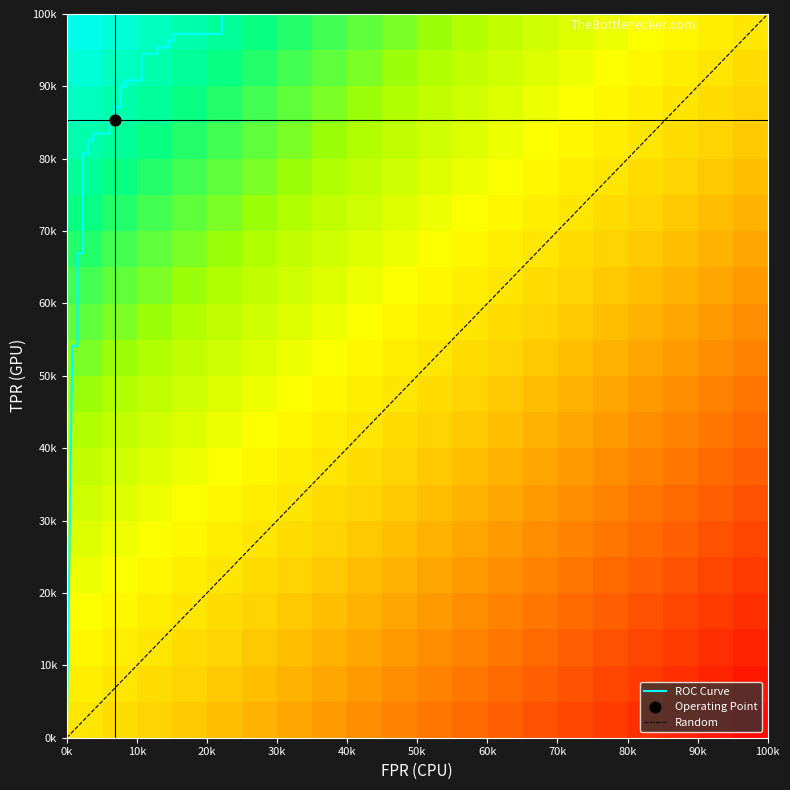

True or false: the data shows 0.5 at 15.

False